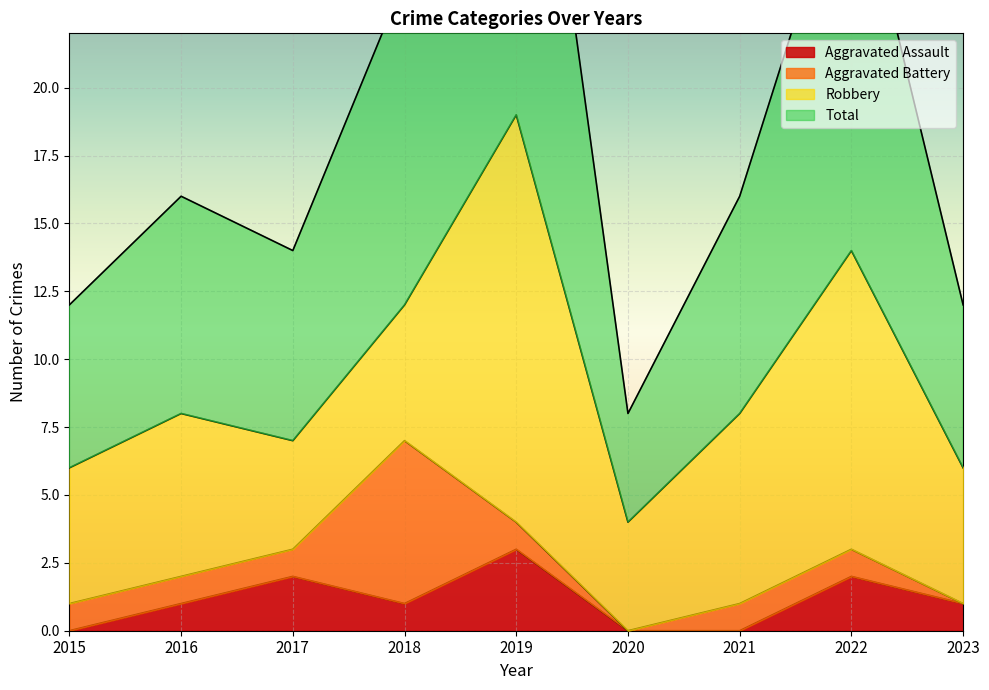

What is the maximum value for Aggravated Assault?

3